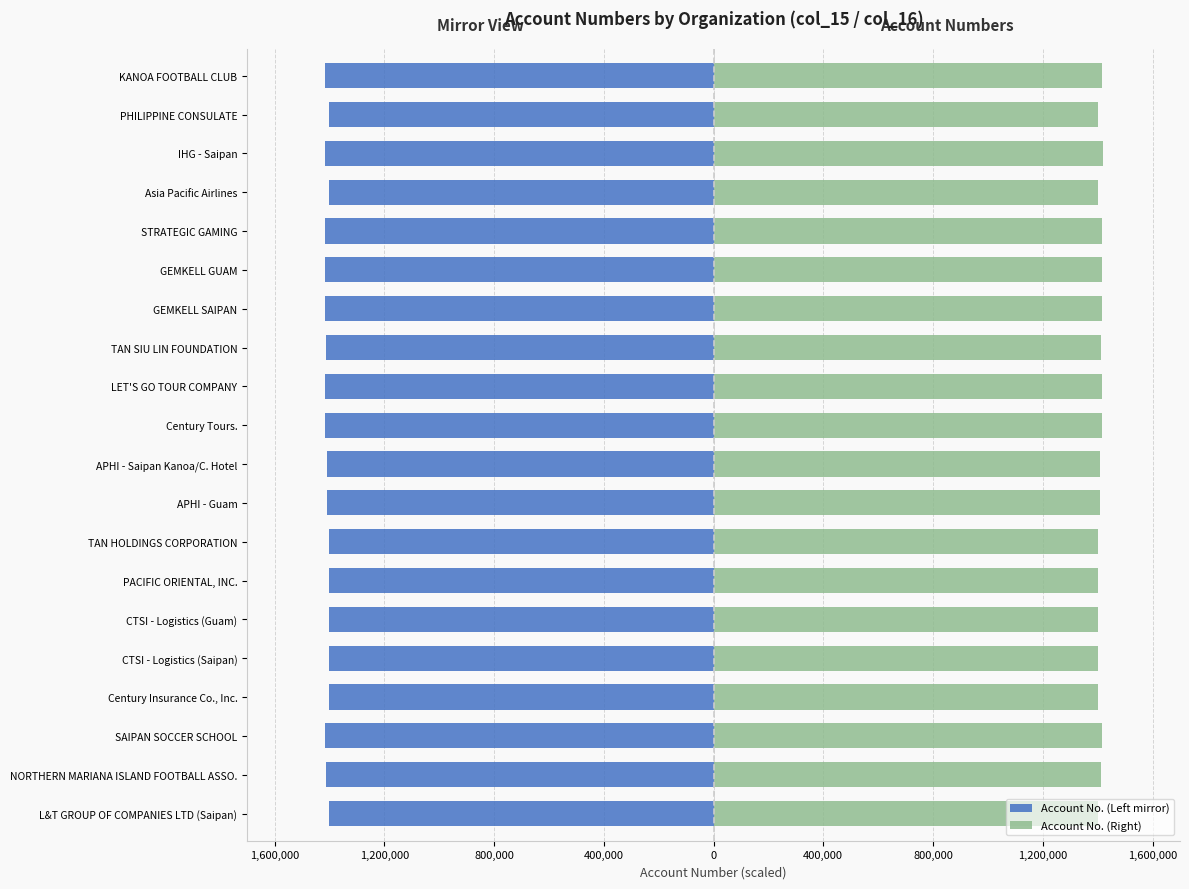

How many bars are there in each group?

2